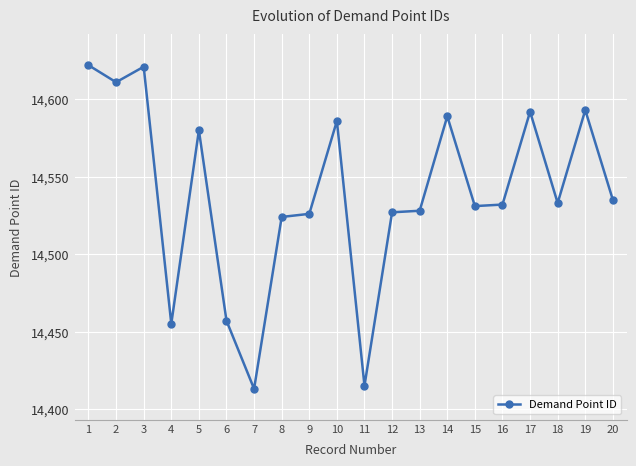

What is the difference between the maximum and minimum values?

209